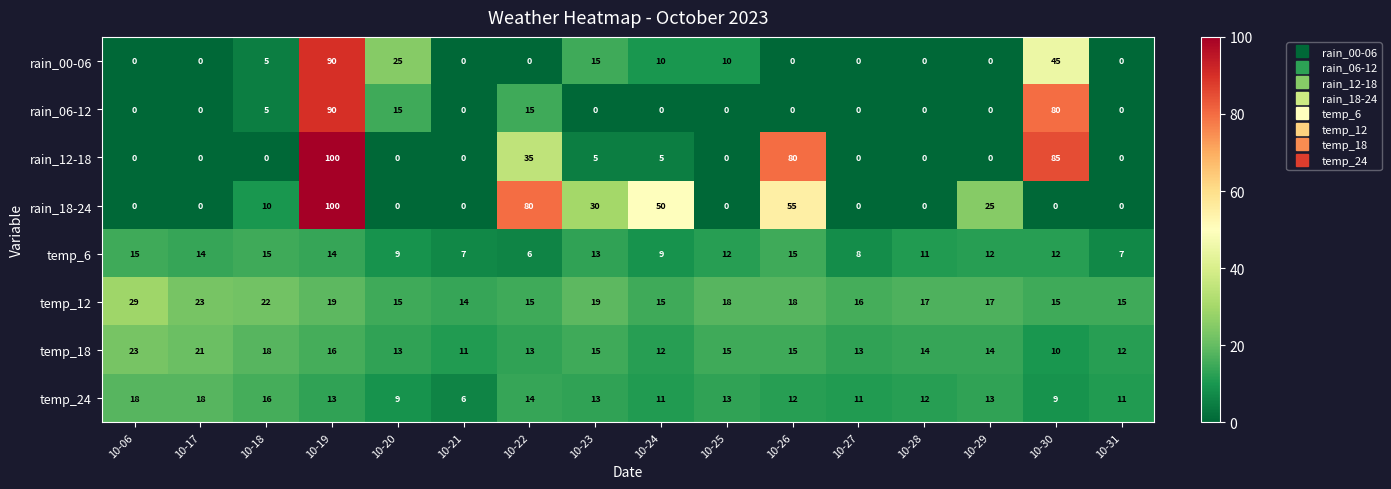

What is the greatest value displayed?

100